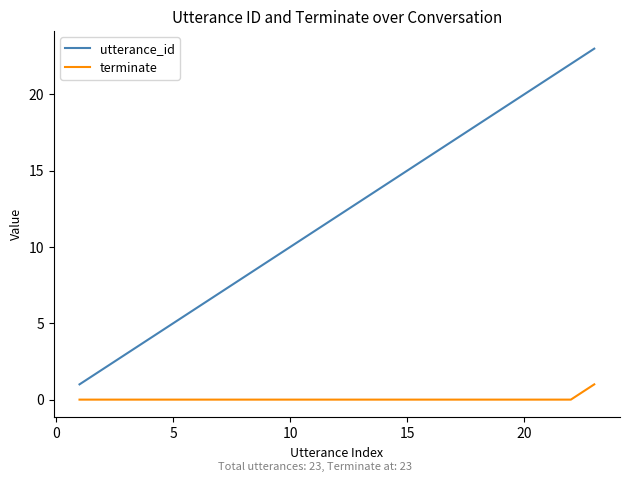

True or false: terminate and utterance_id intersect in this chart.

False